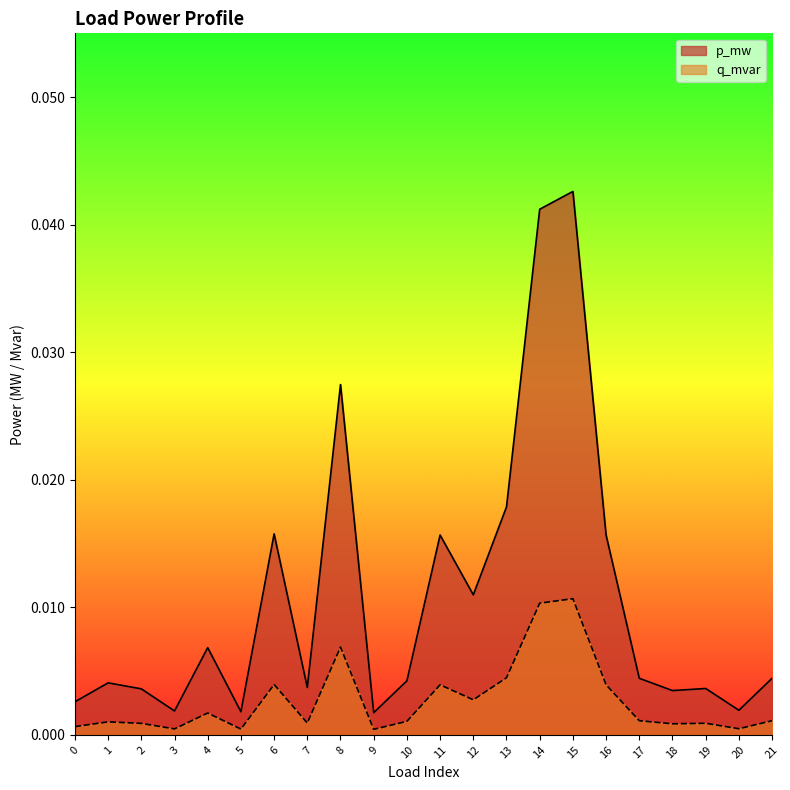

List the series in order of their overall mean, lowest first.

q_mvar, p_mw